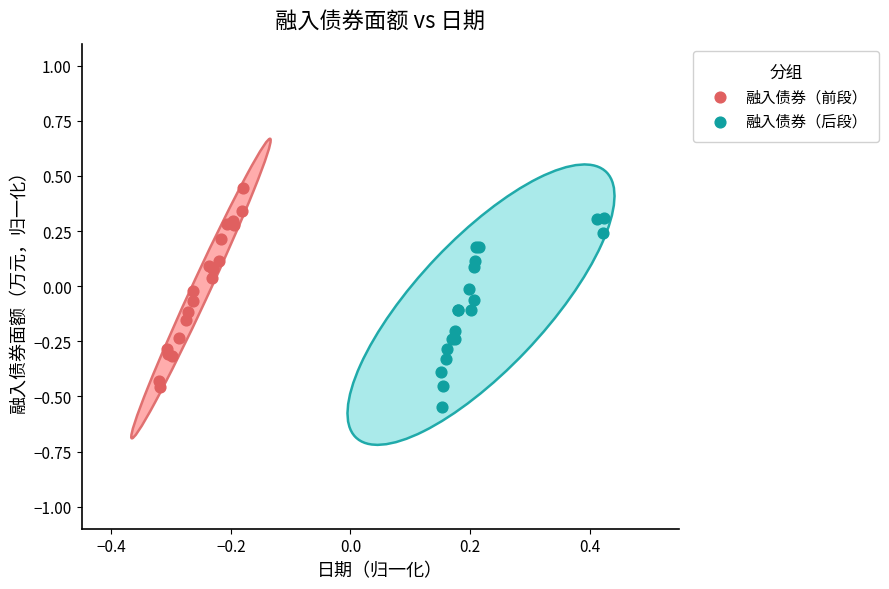

Which series reaches the minimum Y coordinate?

融入债券（后段）